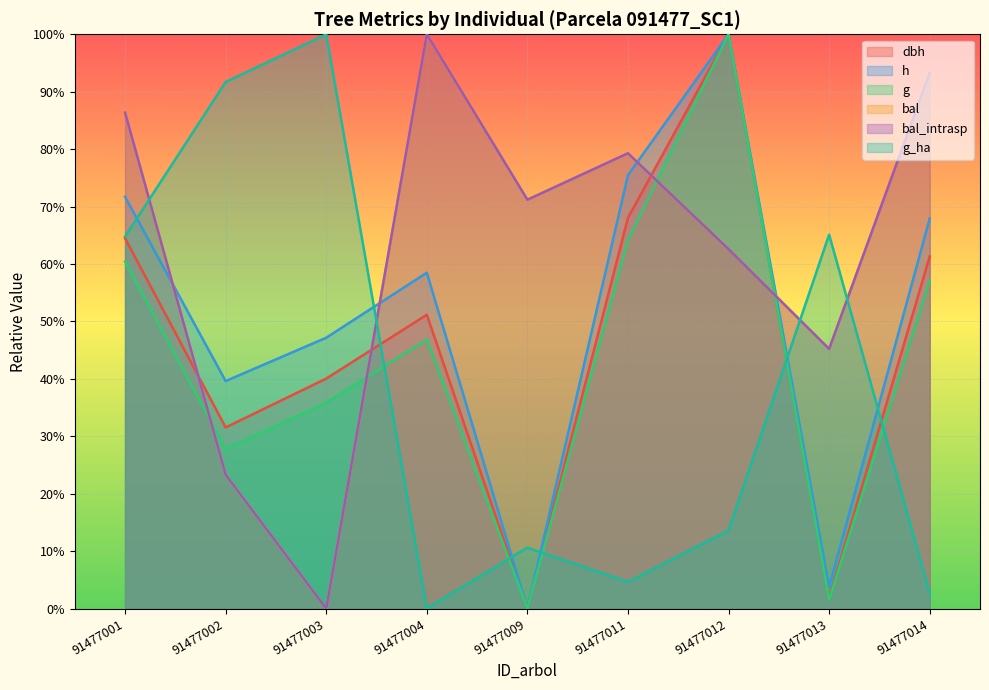

Reading right to left, list all the values displayed in this chart.

dbh: 91477014=61.3	91477013=1.8	91477012=100.0	91477011=68.0	91477009=0.0	91477004=51.2	91477003=40.1	91477002=31.6	91477001=64.5
h: 91477014=67.9	91477013=3.8	91477012=100.0	91477011=75.5	91477009=0.0	91477004=58.5	91477003=47.2	91477002=39.6	91477001=71.7
g: 91477014=57.2	91477013=1.5	91477012=100.0	91477011=64.2	91477009=0.0	91477004=46.9	91477003=35.8	91477002=27.8	91477001=60.4
bal: 91477014=93.3	91477013=45.2	91477012=62.6	91477011=79.3	91477009=71.2	91477004=100.0	91477003=0.0	91477002=23.3	91477001=86.4
bal_intrasp: 91477014=93.3	91477013=45.2	91477012=62.6	91477011=79.3	91477009=71.2	91477004=100.0	91477003=0.0	91477002=23.3	91477001=86.4
g_ha: 91477014=2.7	91477013=65.1	91477012=13.6	91477011=4.7	91477009=10.6	91477004=0.0	91477003=100.0	91477002=91.7	91477001=64.8